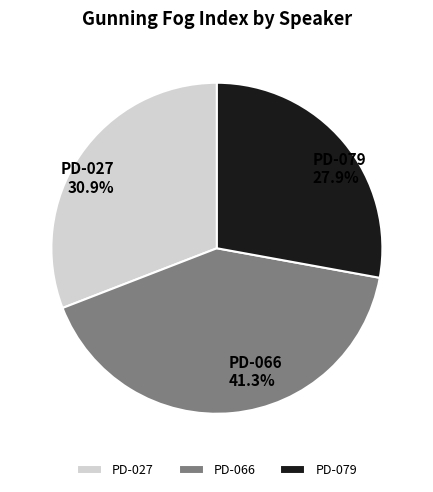

To the nearest percent, what is the combined percentage of PD-066 and PD-027?

72%